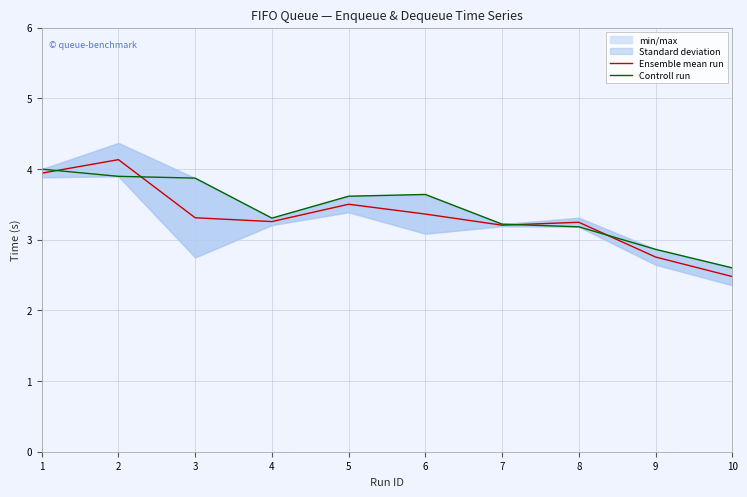

How many interior local valleys does the Ensemble mean run series have?

2